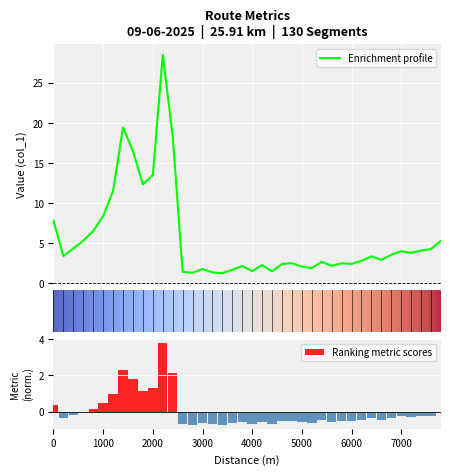

Reading left to right, what are all the values shown in this chart?

7.8	3.4	4.4	5.3	6.5	8.4	11.5	19.4	16.5	12.4	13.5	28.5	18.3	1.5	1.3	1.8	1.4	1.3	1.7	2.2	1.5	2.3	1.5	2.4	2.5	2.1	1.9	2.7	2.2	2.5	2.4	2.8	3.4	2.9	3.6	4.0	3.8	4.1	4.3	5.3